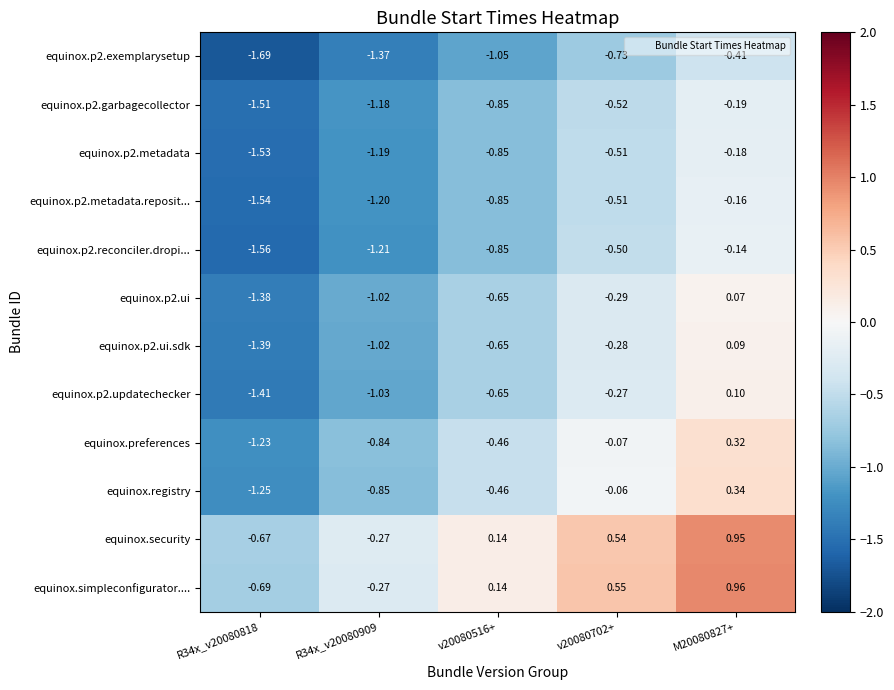

Which series changed the most between R34x_v20080818 and v20080702+?

equinox.simpleconfigurator....